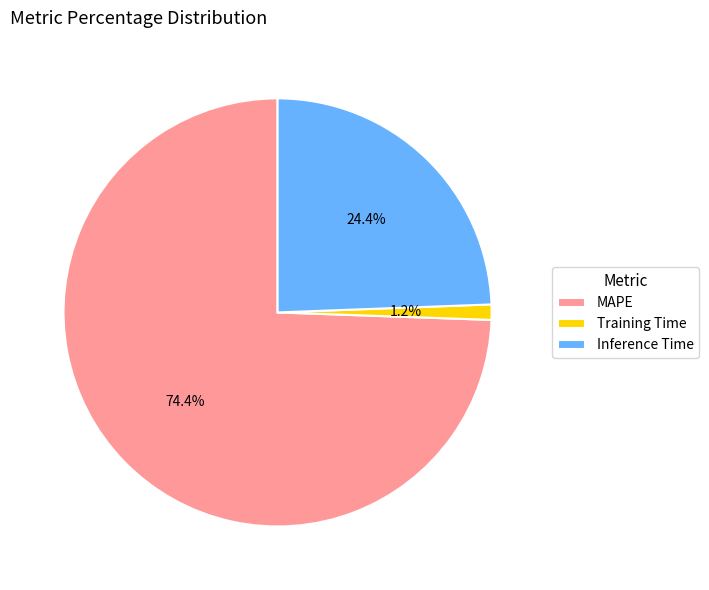

Is it true that Training Time is 11% of the pie?

False